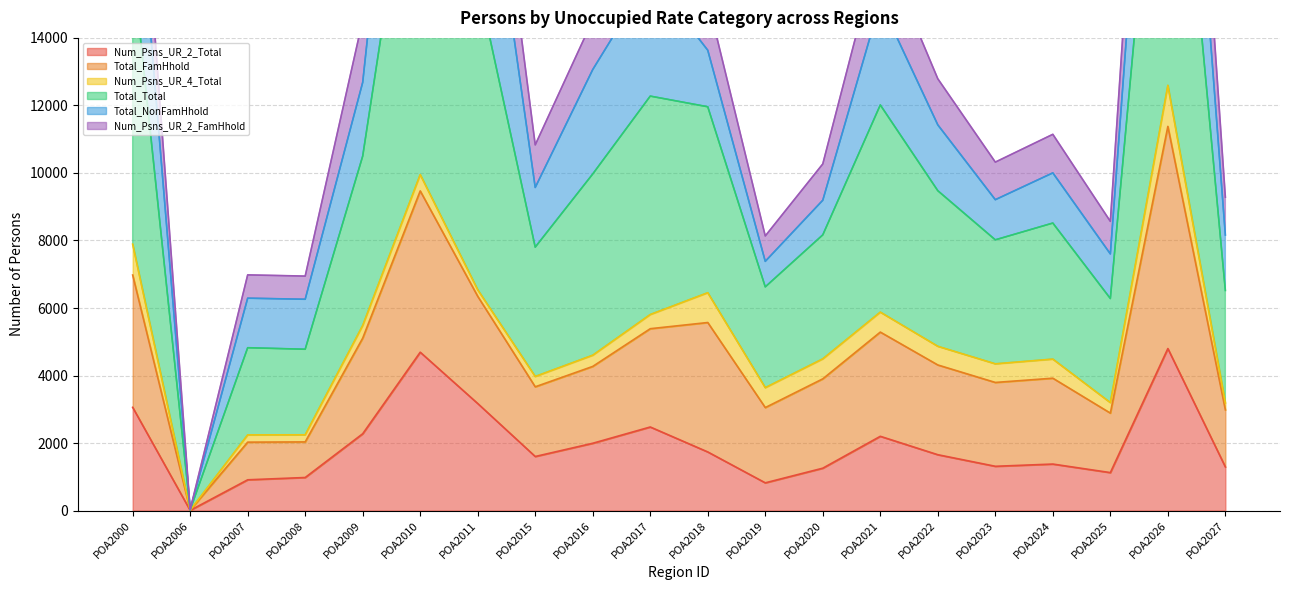

At which category is the sum across all series the highest?

POA2026